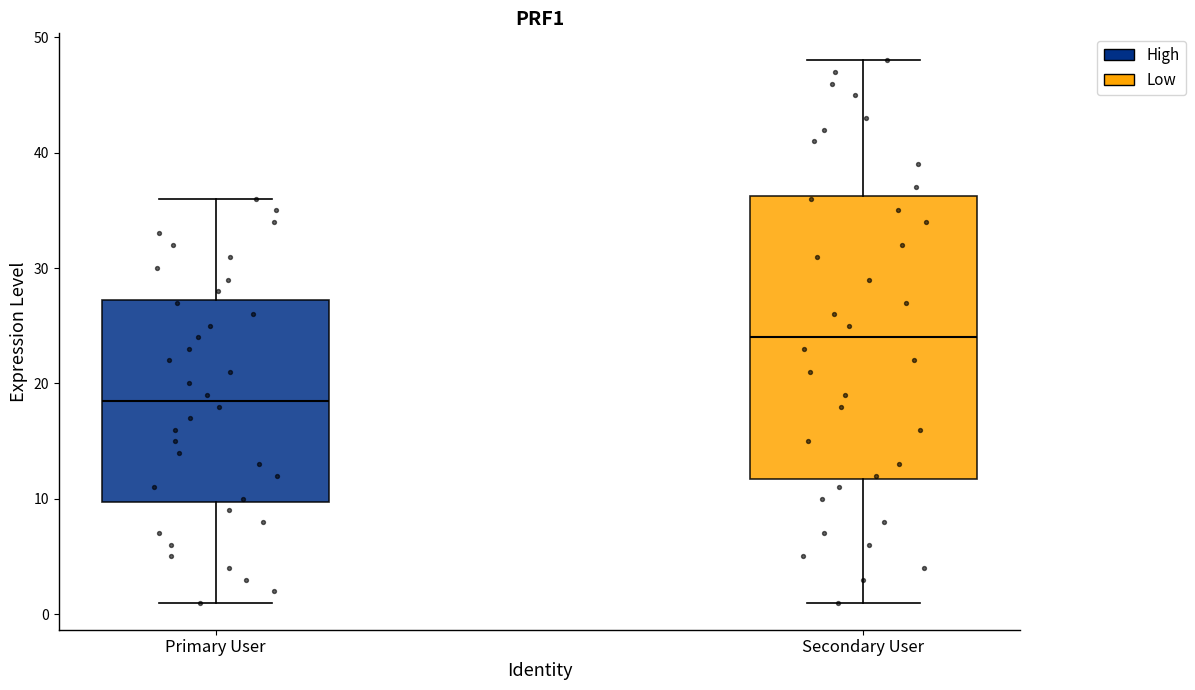

Where does the median line of the box for Primary User sit on the y-axis? The values are not printed on the chart, so give them approximately, as read against the axis.

19